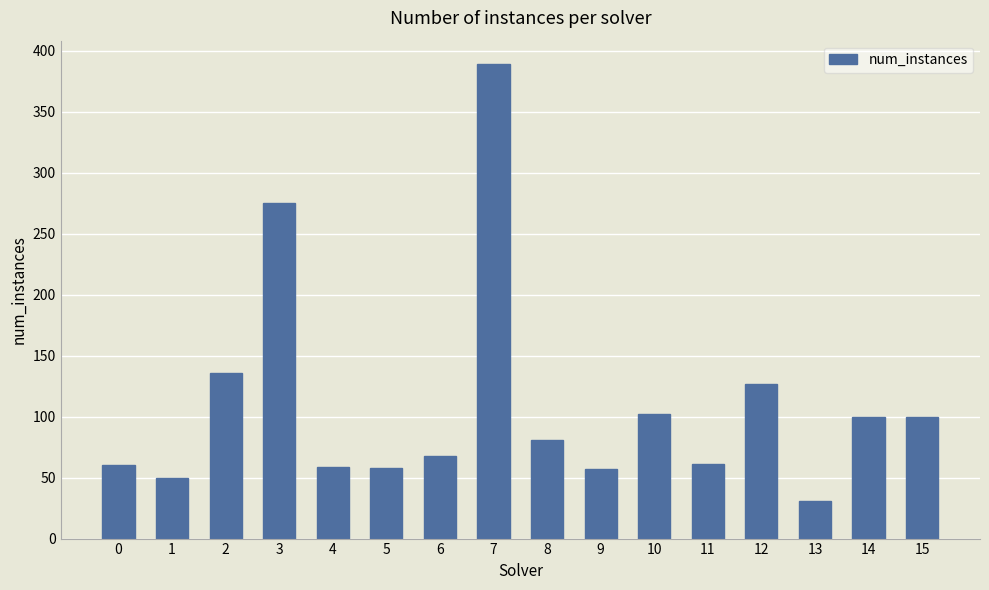

What is the ratio of the value at 4 to the value at 0?

1.0